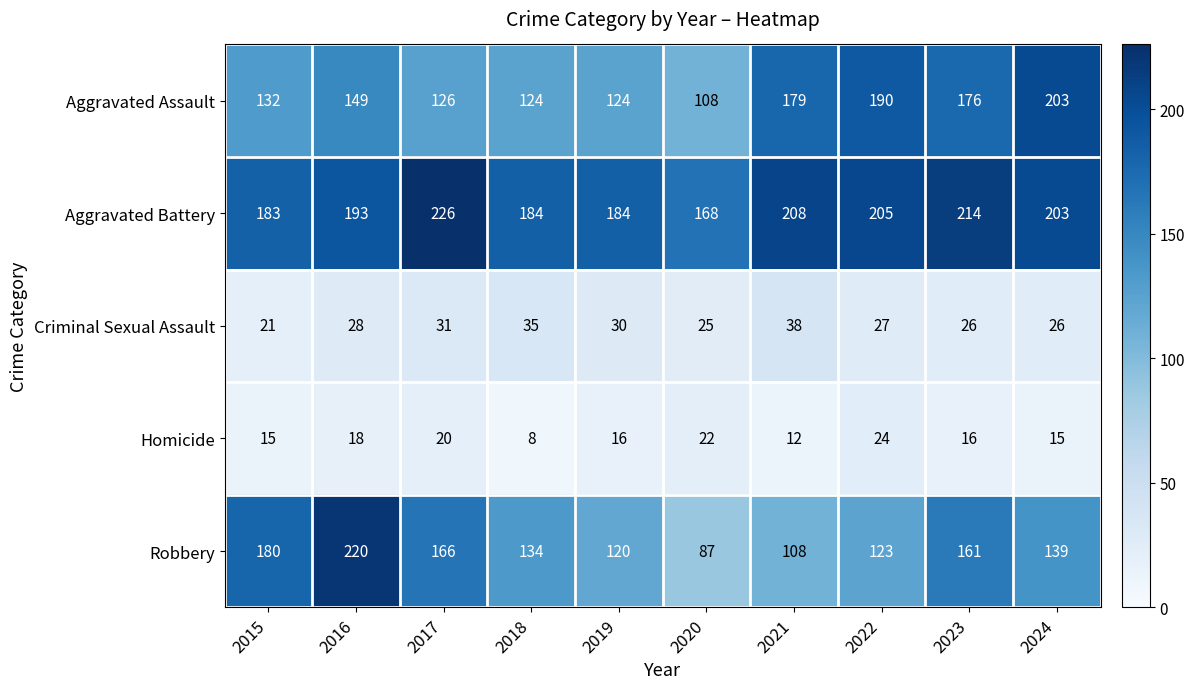

Which category has the highest value in the Robbery series?

2016